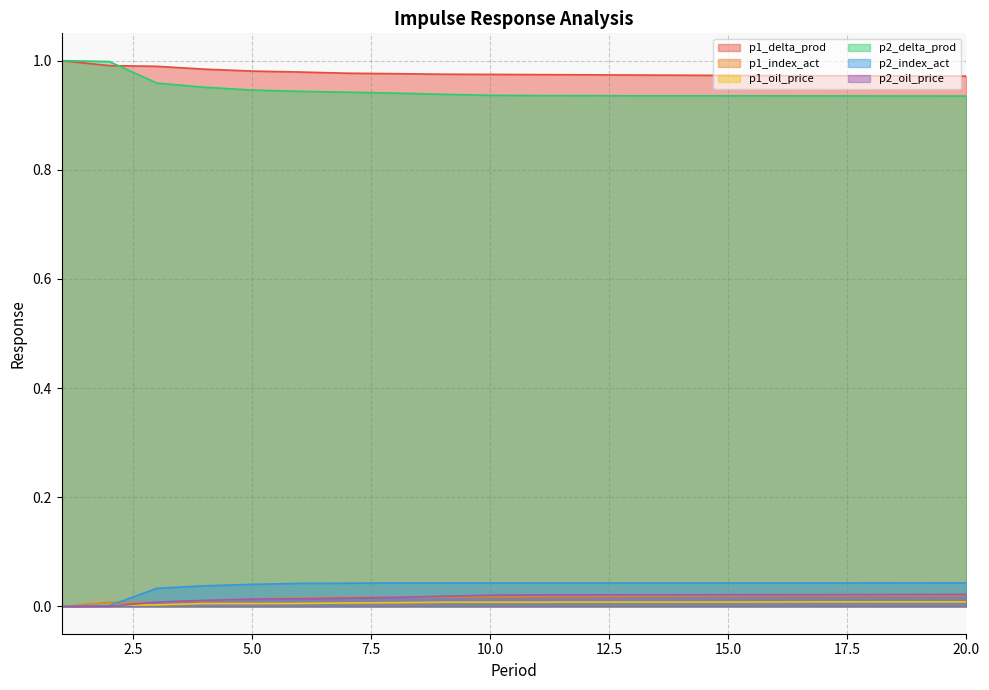

What is the highest value of the p1_delta_prod series?

1.0